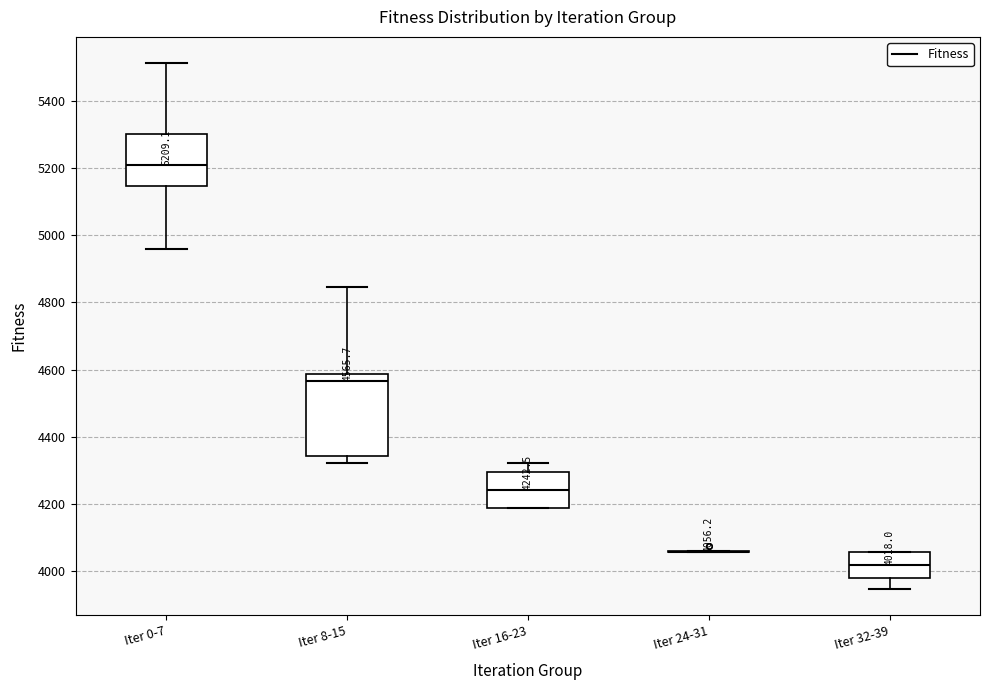

Comparing the boxes themselves (not the whiskers), which one is the tallest?

Iter 8-15